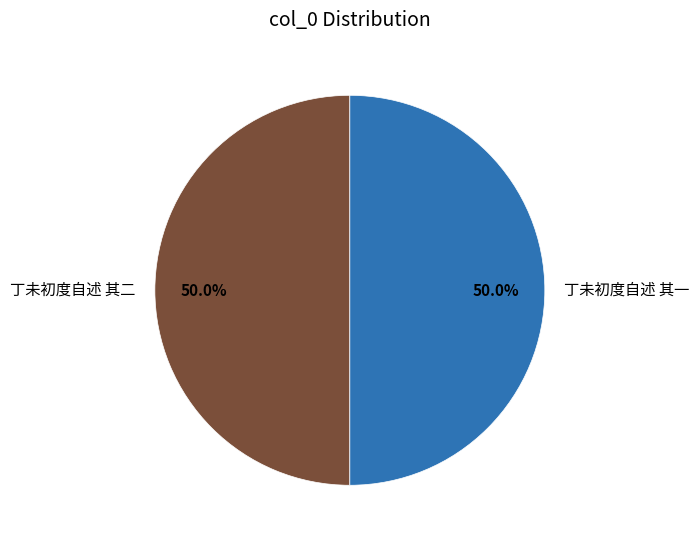

What is the total percentage of 丁未初度自述 其一 and 丁未初度自述 其二?

100.0%